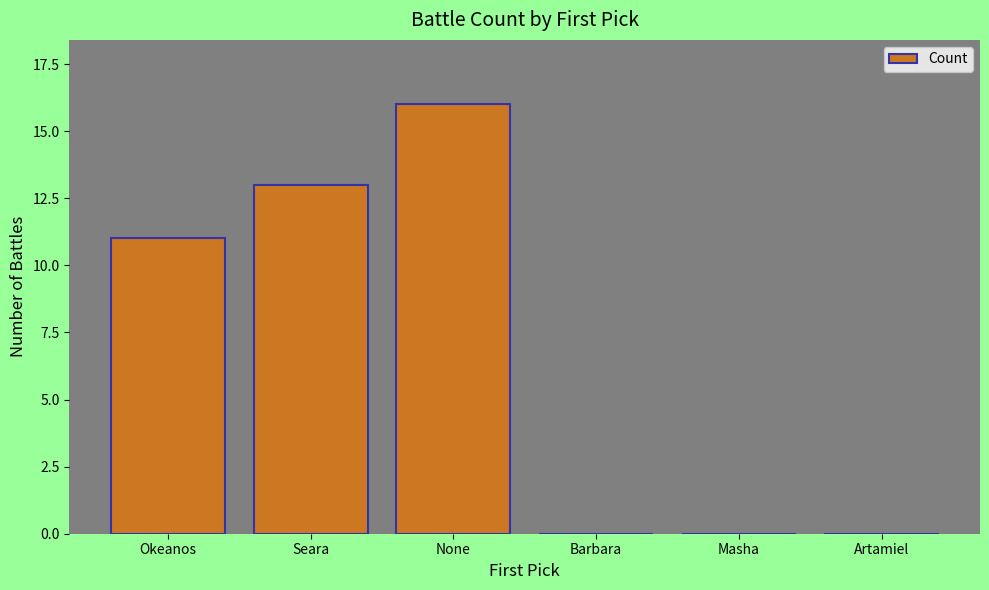

What value does the data have at Okeanos?

11